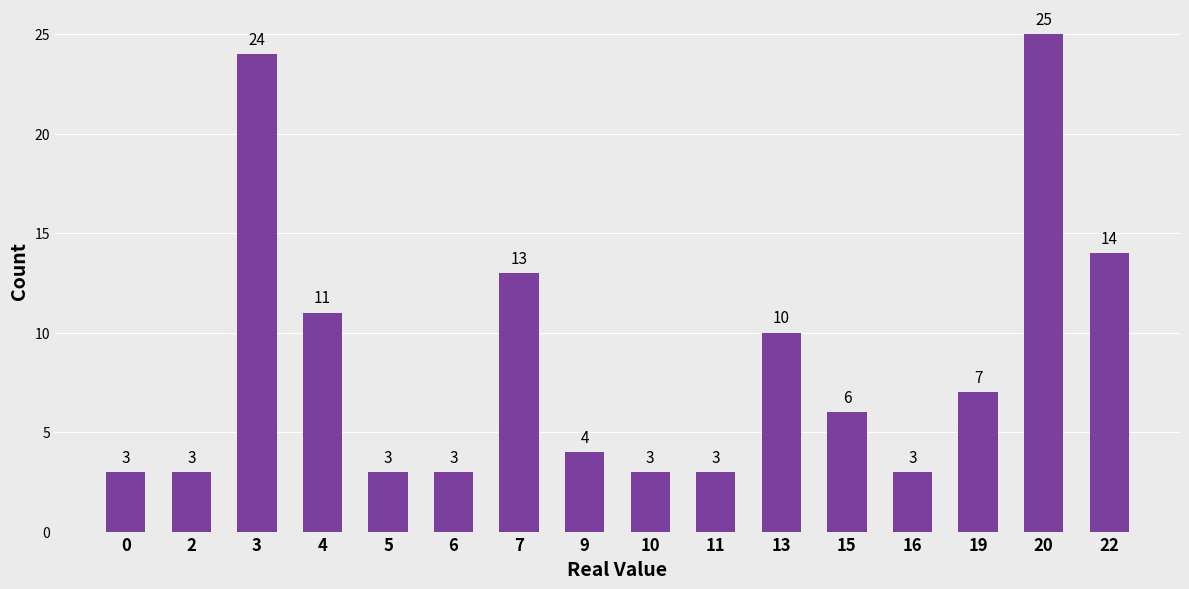

What is the difference between the second highest and second lowest values?

21